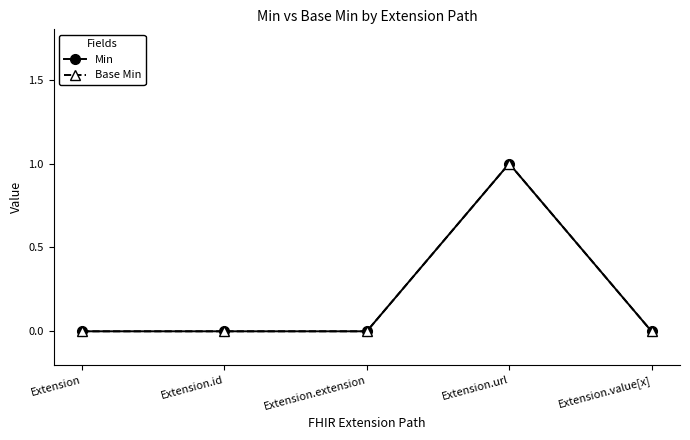

Does the chart have visible grid lines?

No